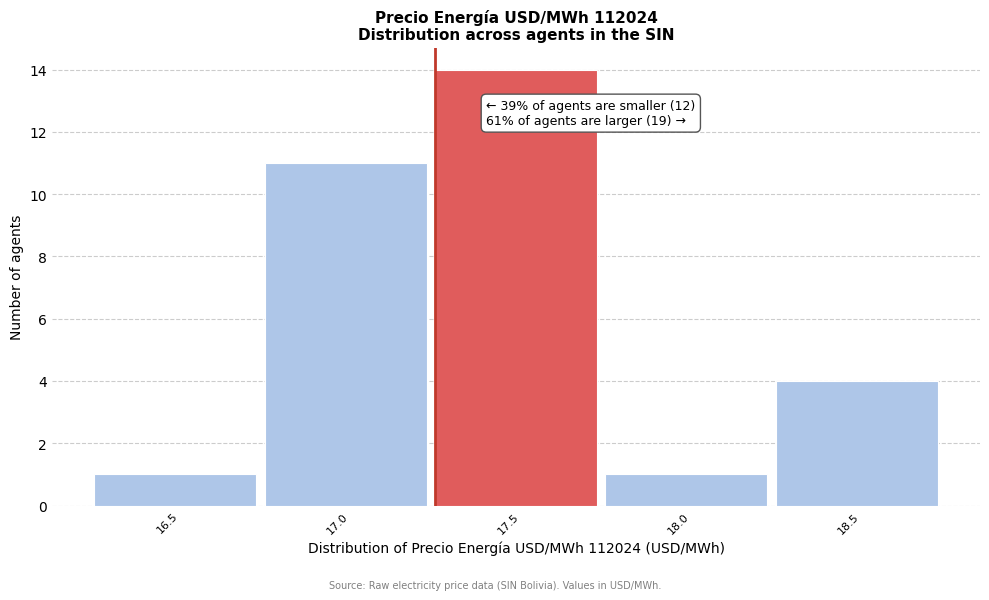

Reading left to right, transcribe all the data shown in this chart.

16.5=1	17.0=11	17.5=14	18.0=1	18.5=4